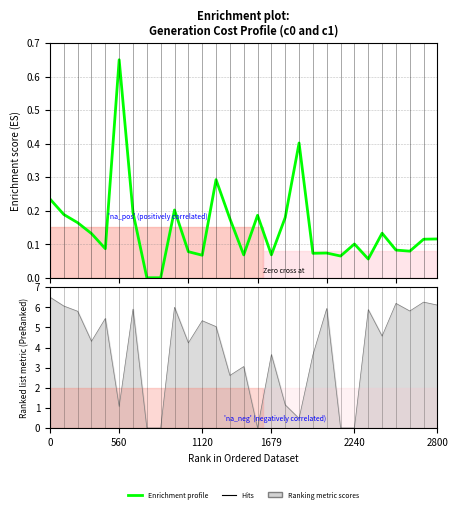

How many points are lower than both their immediate neighbors (excluding endpoints)?

8